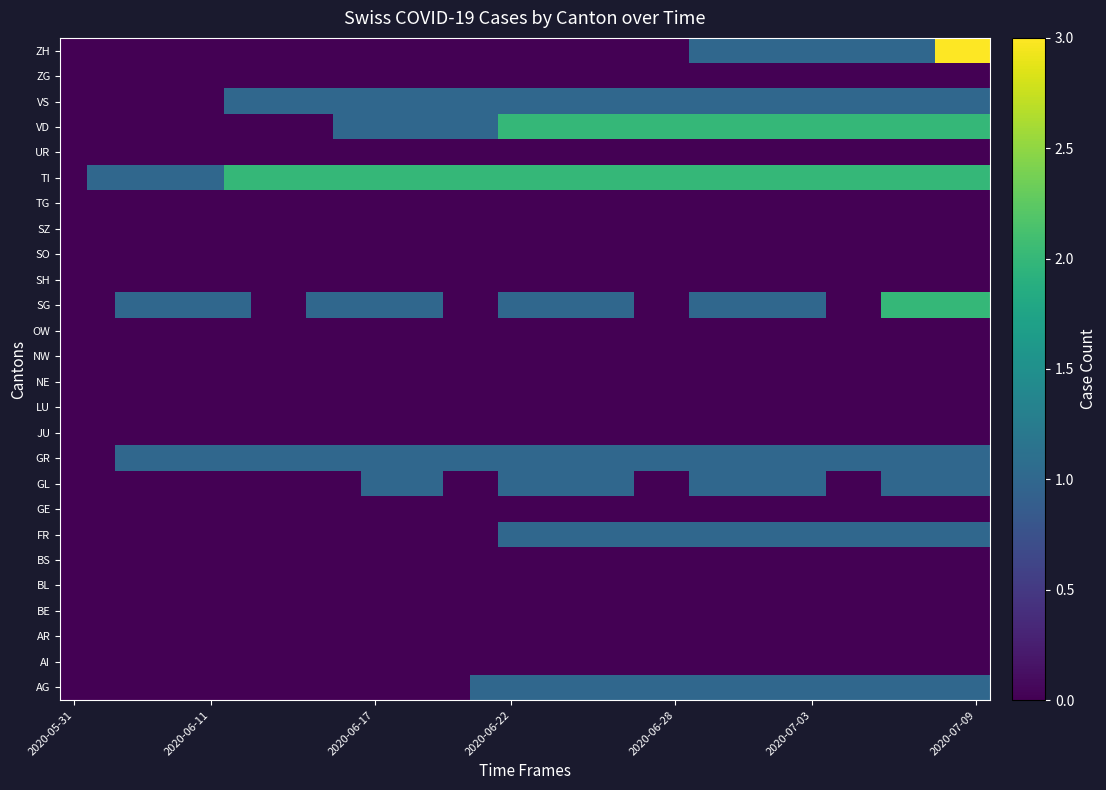

How many data points does each series have?

34